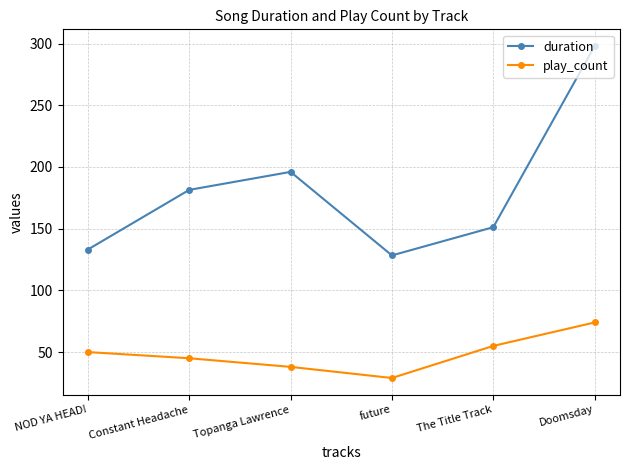

What is the total value across all series at NOD YA HEAD!?

183.1